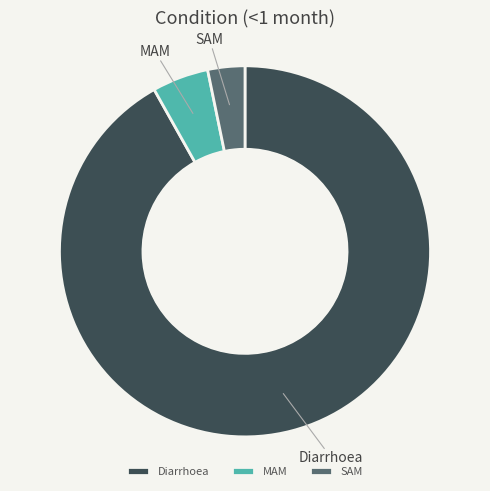

Count the number of slices in the pie.

3